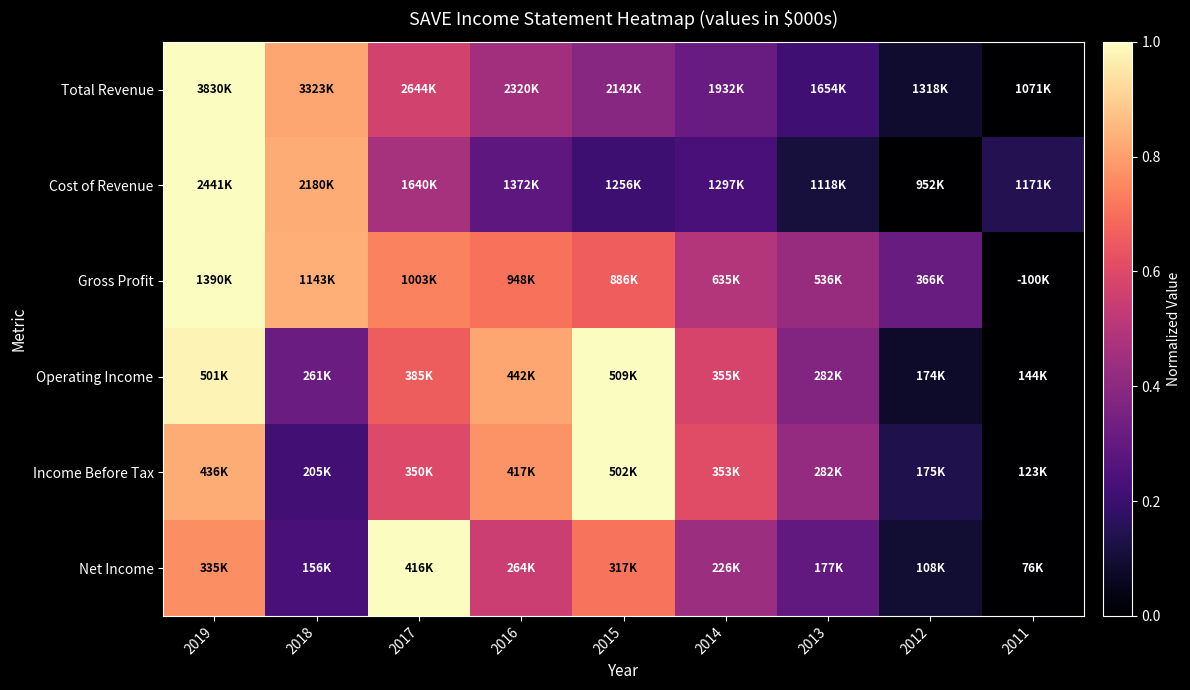

Which series has the widest spread of values?

Total Revenue